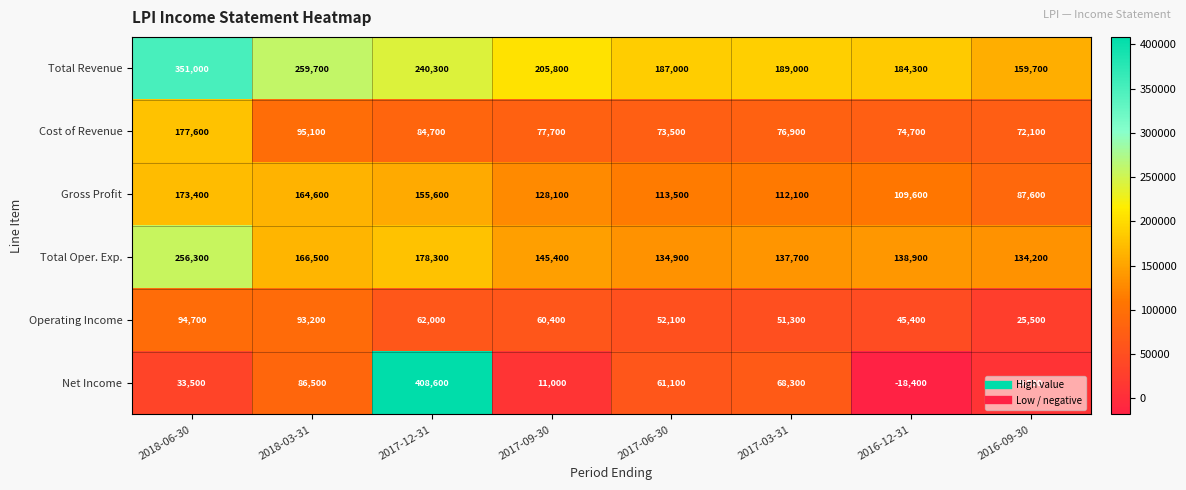

At which category is the sum across all series the highest?

2017-12-31